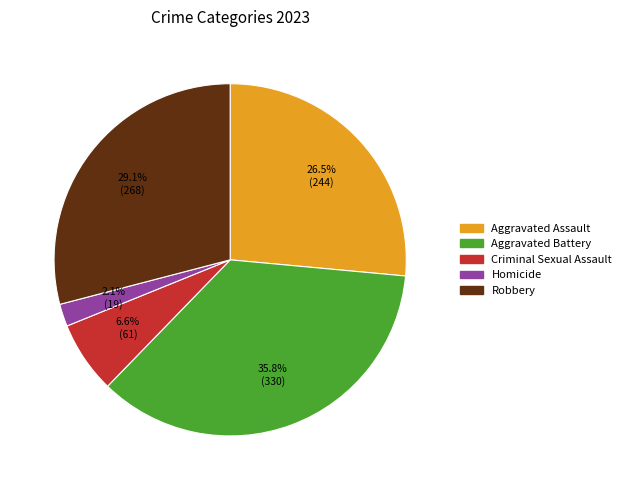

How many slices are in this pie chart?

5